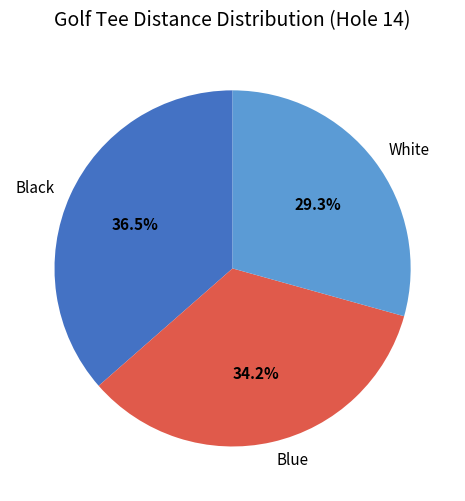

Do White and Black together represent more than half of the pie?

Yes